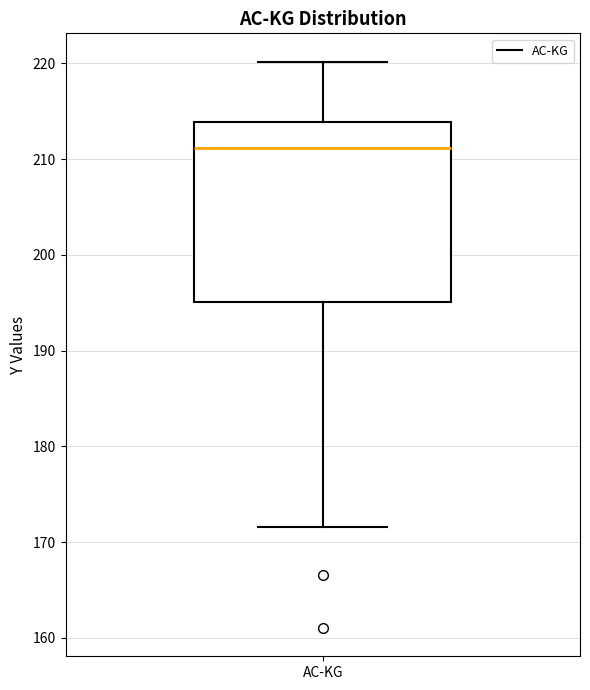

Where does the upper whisker of the box for AC-KG end on the y-axis? The values are not printed on the chart, so give them approximately, as read against the axis.

220